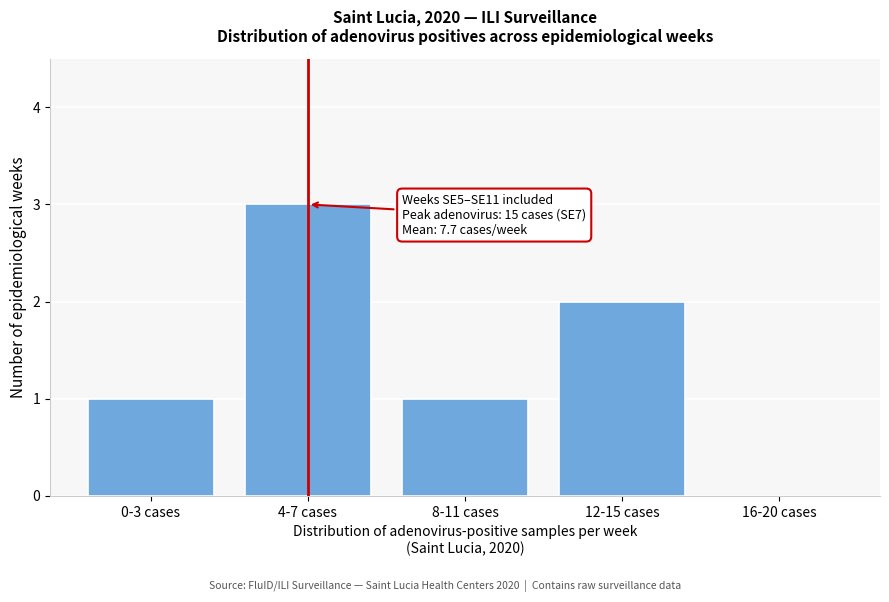

Reading left to right, extract all data points from this chart.

0-3 cases=1	4-7 cases=3	8-11 cases=1	12-15 cases=2	16-20 cases=0